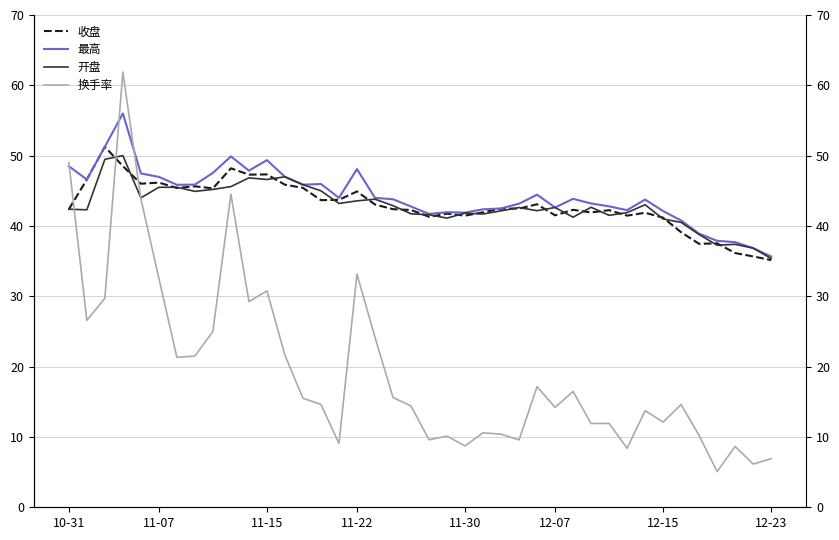

The value of 收盘 at 11-22 is 44.9. True or false?

True